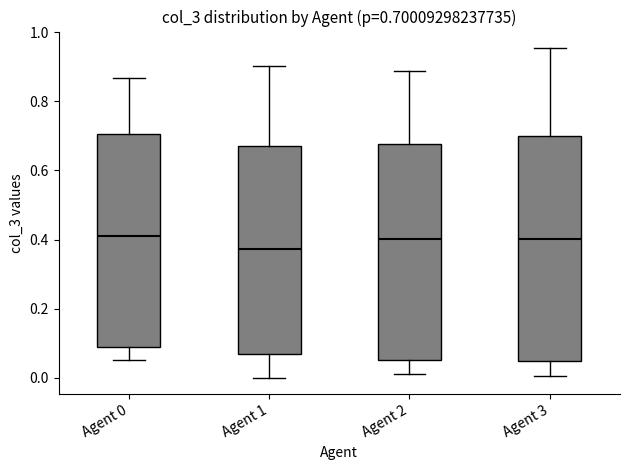

Which box is the tallest, from its lower edge to its upper edge?

Agent 3